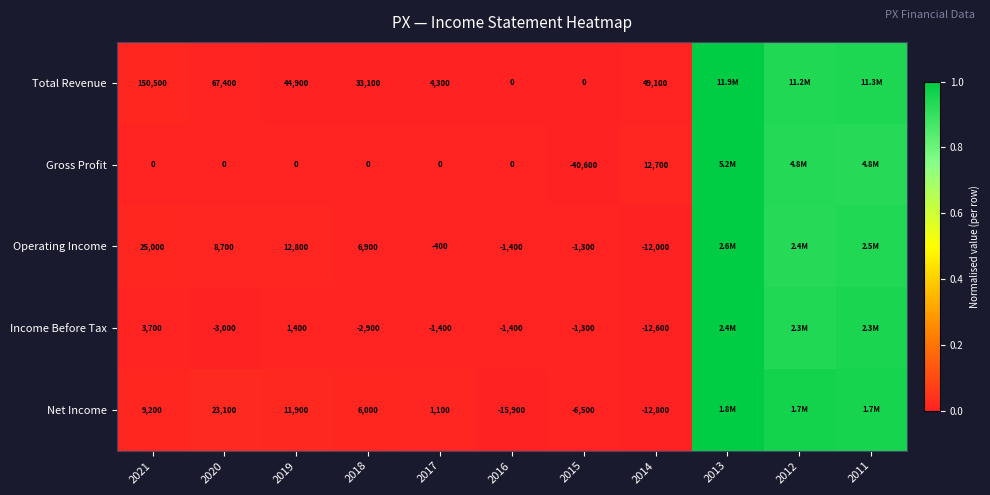

Which series changed the most between 2019 and 2015?

Total Revenue